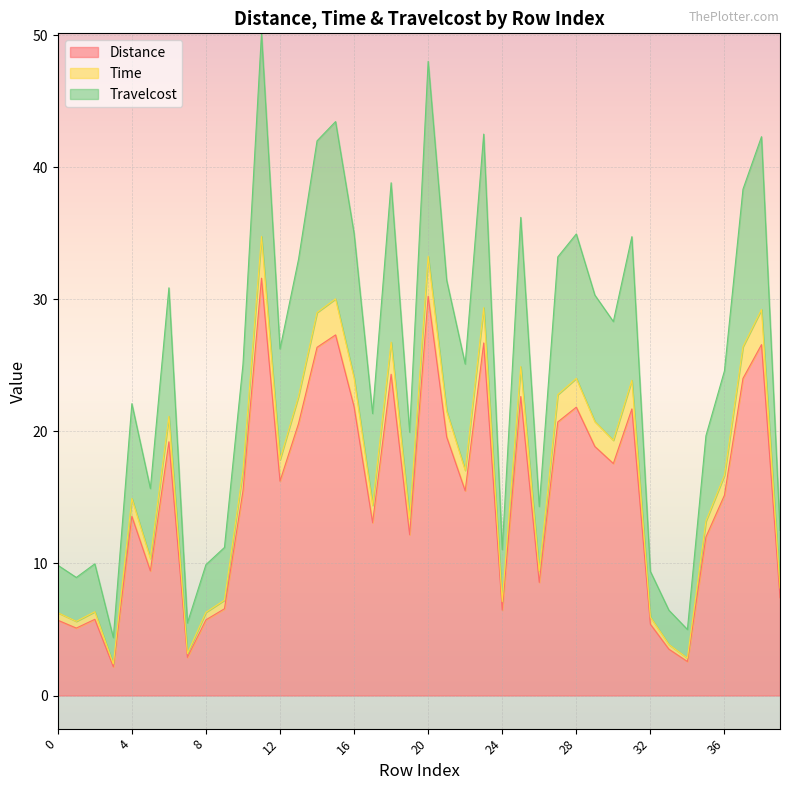

Reading left to right, what are all the values shown in this chart?

Distance: 0=5.7	1=5.1	2=5.8	3=2.2	4=13.6	5=9.4	6=19.2	7=2.9	8=5.7	9=6.6	10=15.5	11=31.6	12=16.2	13=20.6	14=26.4	15=27.3	16=21.9	17=13.1	18=24.3	19=12.2	20=30.2	21=19.6	22=15.5	23=26.7	24=6.5	25=22.6	26=8.6	27=20.7	28=21.8	29=18.9	30=17.6	31=21.7	32=5.4	33=3.5	34=2.6	35=12.0	36=15.2	37=24.0	38=26.6	39=7.4
Time: 0=6.3	1=5.6	2=6.3	3=2.4	4=14.9	5=10.4	6=21.1	7=3.2	8=6.3	9=7.2	10=17.0	11=34.8	12=17.9	13=22.7	14=29.0	15=30.0	16=24.1	17=14.4	18=26.8	19=13.4	20=33.3	21=21.5	22=17.1	23=29.4	24=7.1	25=24.9	26=9.4	27=22.8	28=24.0	29=20.8	30=19.3	31=23.9	32=5.9	33=3.9	34=2.8	35=13.2	36=16.7	37=26.4	38=29.2	39=8.1
Travelcost: 0=9.9	1=8.9	2=10.0	3=4.4	4=22.1	5=15.7	6=30.9	7=5.5	8=9.9	9=11.2	10=25.1	11=50.2	12=26.3	13=33.0	14=42.0	15=43.5	16=35.0	17=21.4	18=38.8	19=19.9	20=48.0	21=31.5	22=25.1	23=42.5	24=11.0	25=36.2	26=14.3	27=33.2	28=35.0	29=30.3	30=28.3	31=34.8	32=9.4	33=6.5	34=5.0	35=19.7	36=24.6	37=38.3	38=42.3	39=12.5